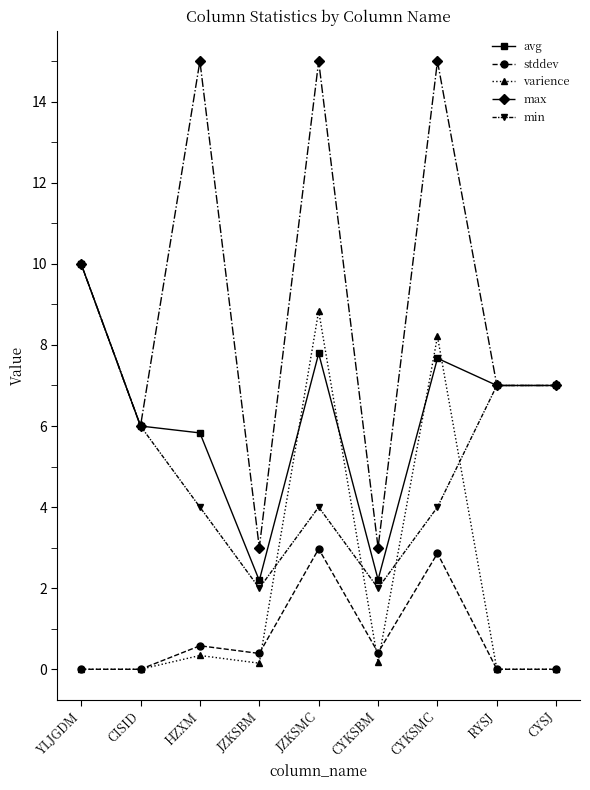

What is the difference between the maximum and second lowest values in the varience series?

8.8